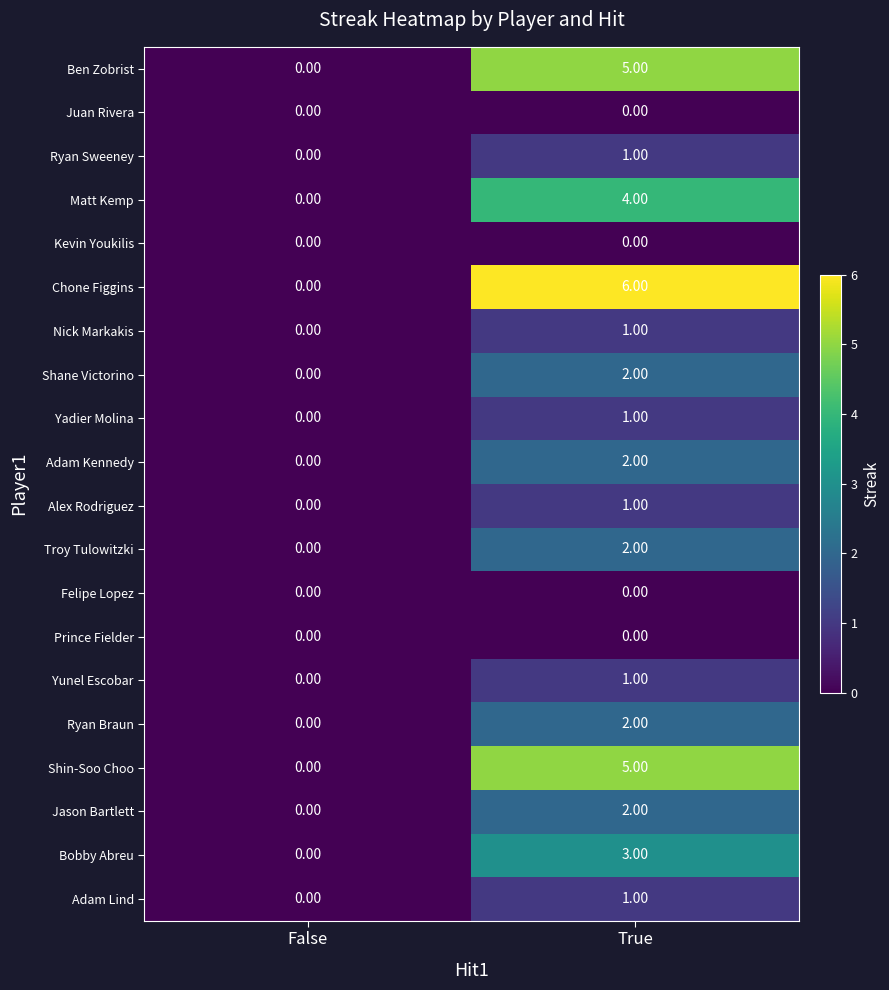

Where is Adam Lind nearest to the value 0?

False